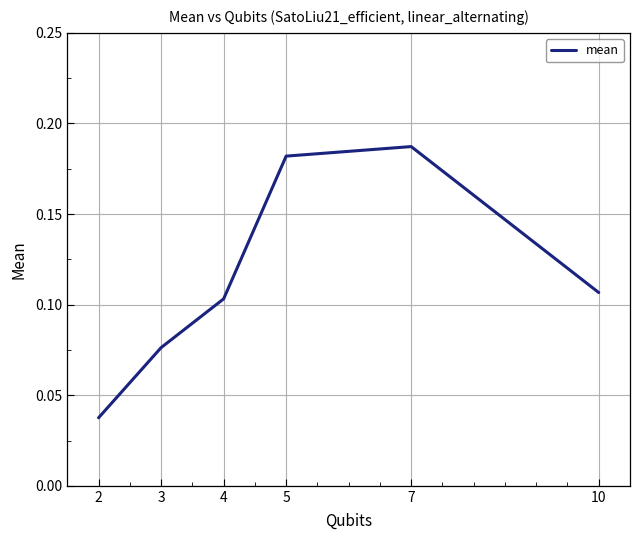

Which label corresponds to the largest value in the chart?

7